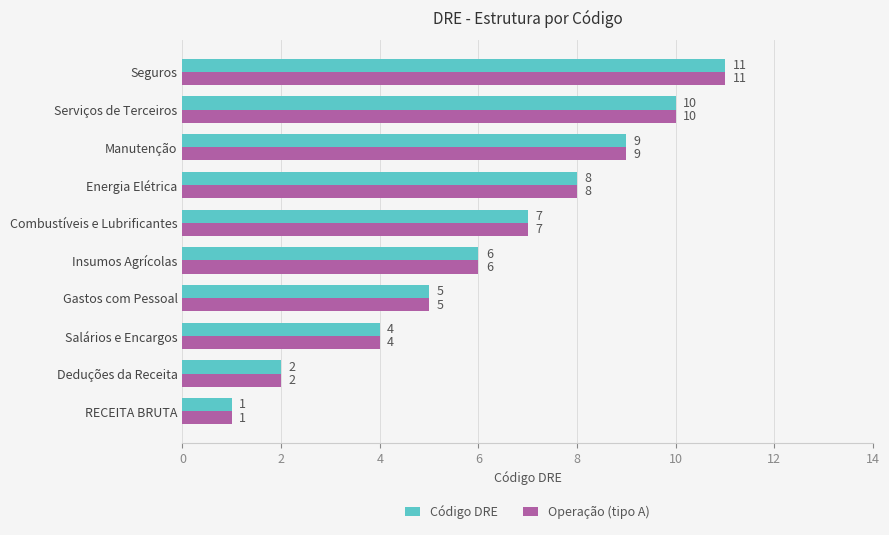

How many Código DRE values are between 4 and 9?

6